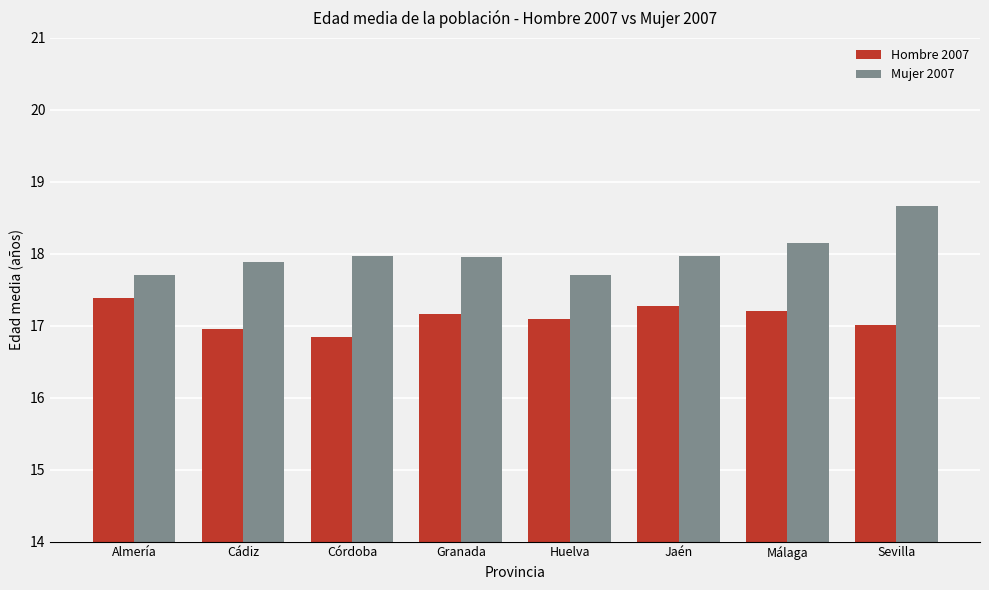

Is the value of Mujer 2007 at Granada greater than the value of Hombre 2007 at Granada?

Yes